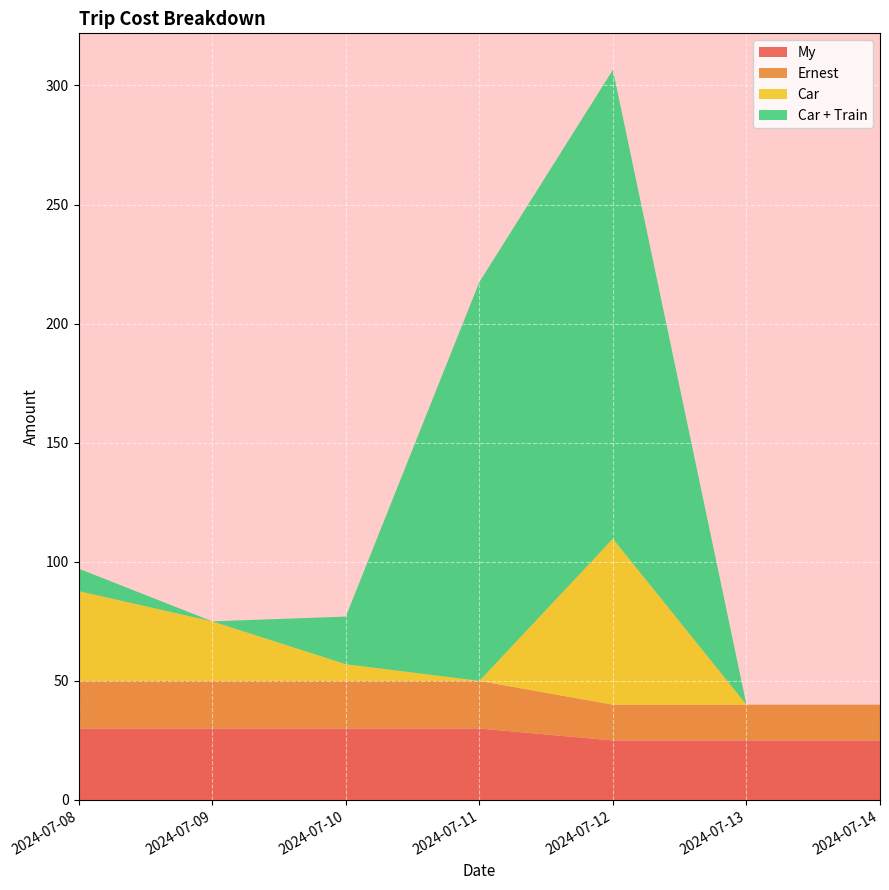

Reading left to right, extract all data points from this chart.

My: 2024-07-08=30.0	2024-07-09=30.0	2024-07-10=30.0	2024-07-11=30.0	2024-07-12=25.0	2024-07-13=25.0	2024-07-14=25.0
Ernest: 2024-07-08=20.0	2024-07-09=20.0	2024-07-10=20.0	2024-07-11=20.0	2024-07-12=15.0	2024-07-13=15.0	2024-07-14=15.0
Car: 2024-07-08=37.7	2024-07-09=25.0	2024-07-10=7.0	2024-07-11=0.0	2024-07-12=69.7	2024-07-13=0.0	2024-07-14=0.0
Car + Train: 2024-07-08=9.4	2024-07-09=0.0	2024-07-10=20.0	2024-07-11=167.4	2024-07-12=196.9	2024-07-13=0.0	2024-07-14=0.0